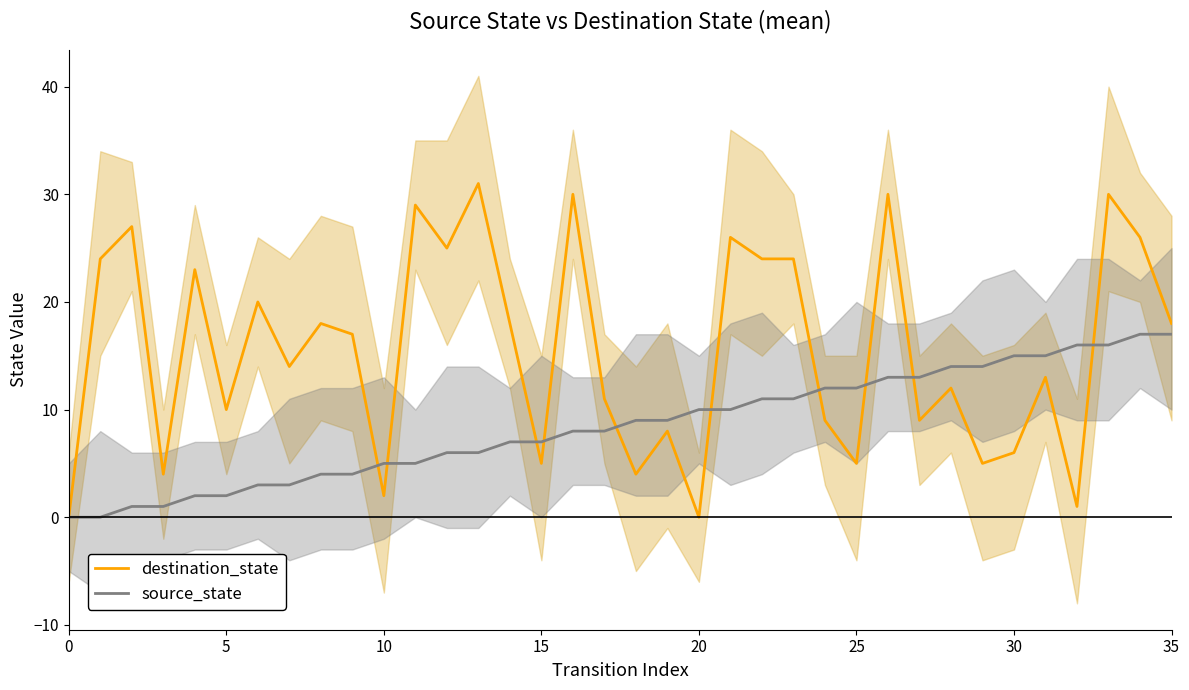

How many lines are shown in the chart?

2